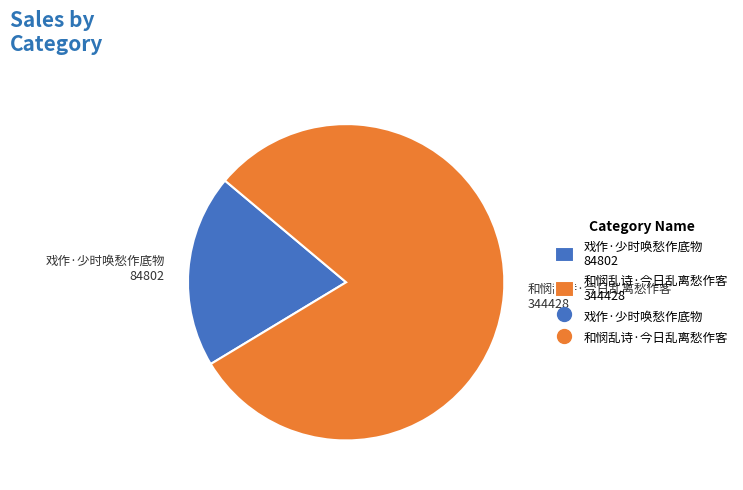

How many slices are in this pie chart?

2